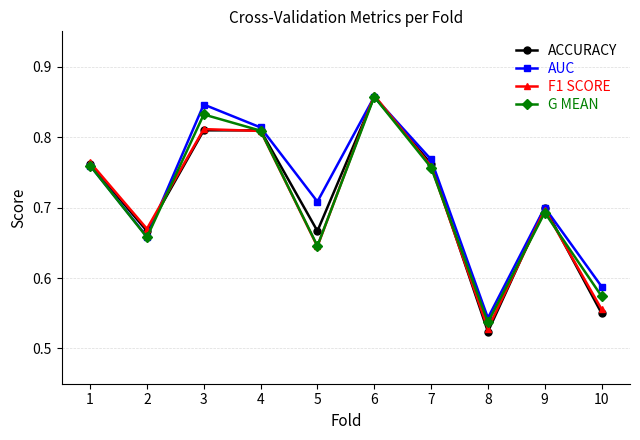

Is the value of AUC at 3 greater than the value of G MEAN at 2?

Yes